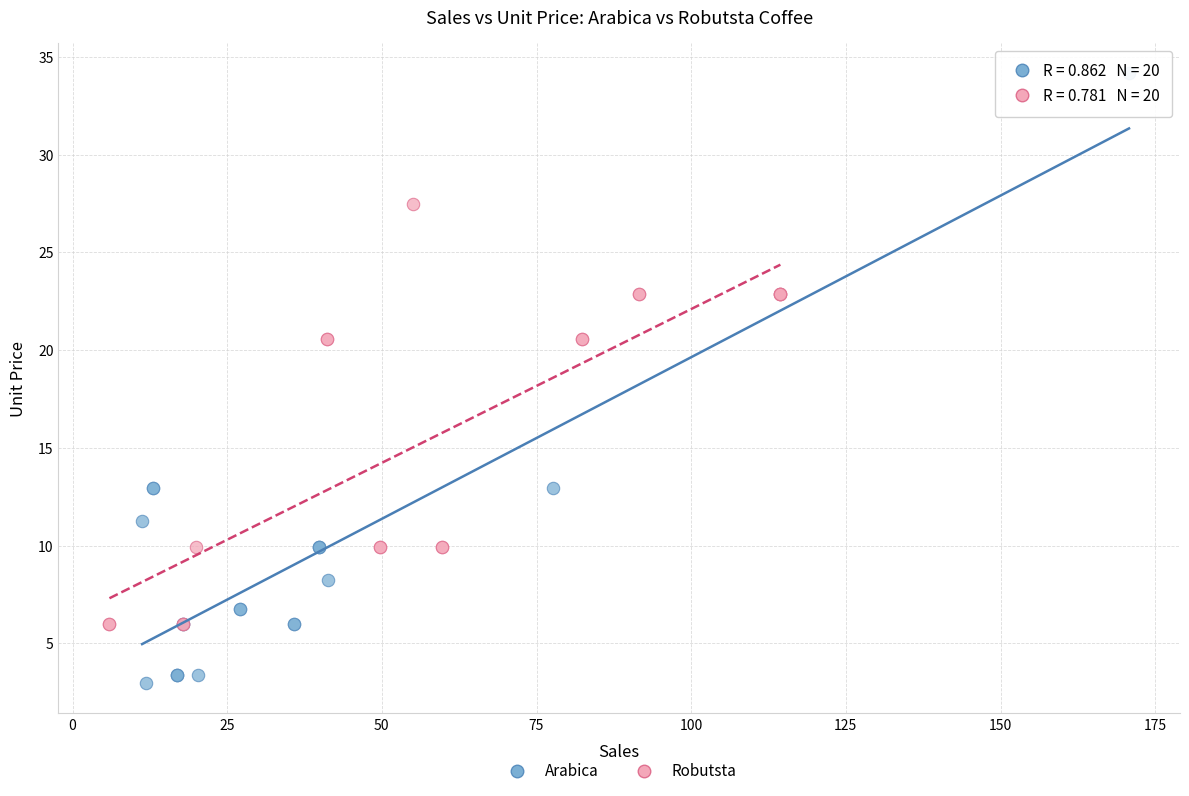

What are all the series names shown in the legend?

Arabica, Robutsta